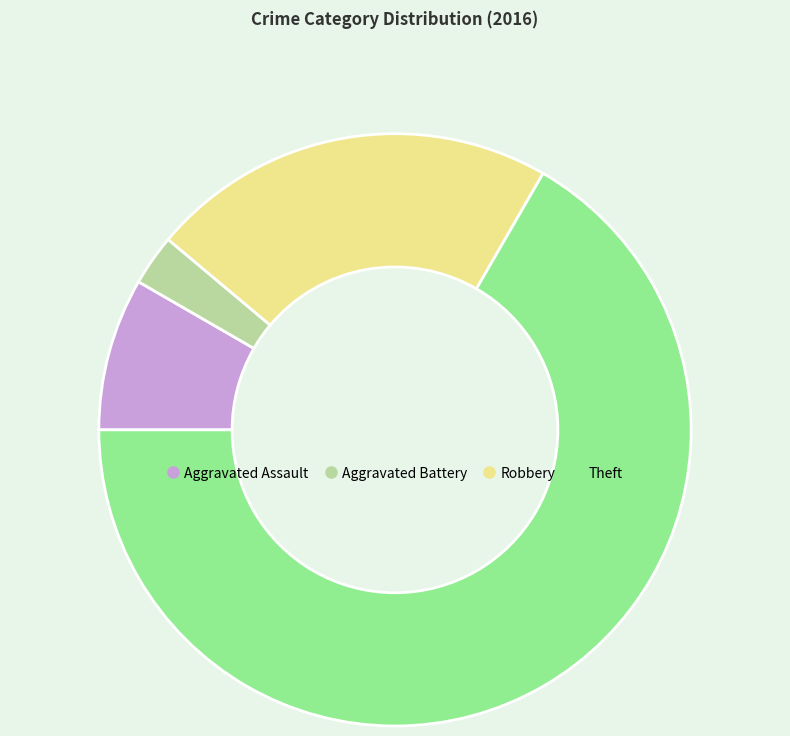

Which slice is the smallest?

Aggravated Battery